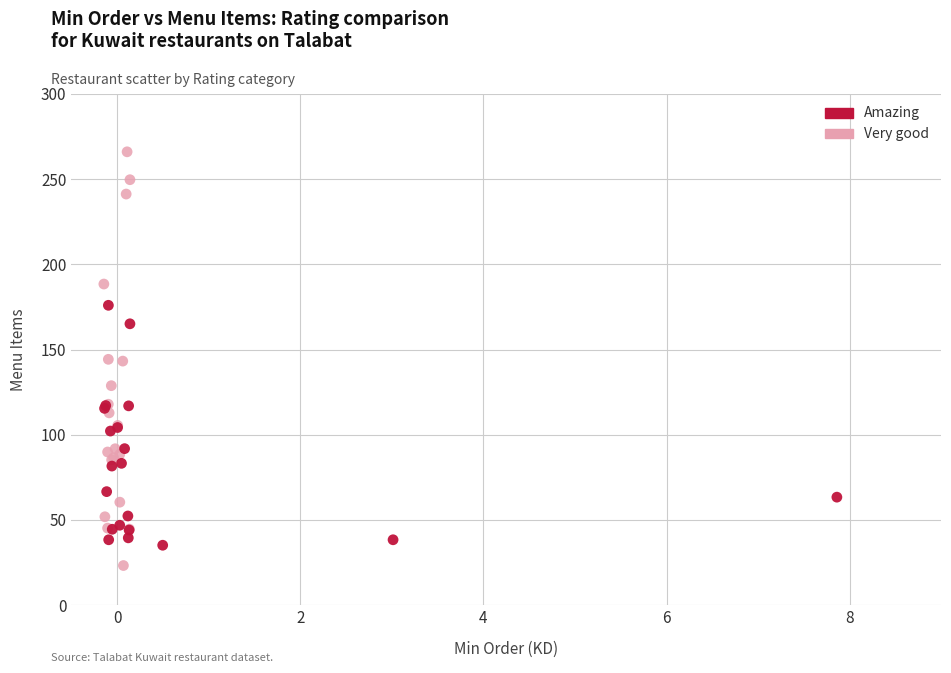

Which series reaches the maximum Y coordinate?

Very good